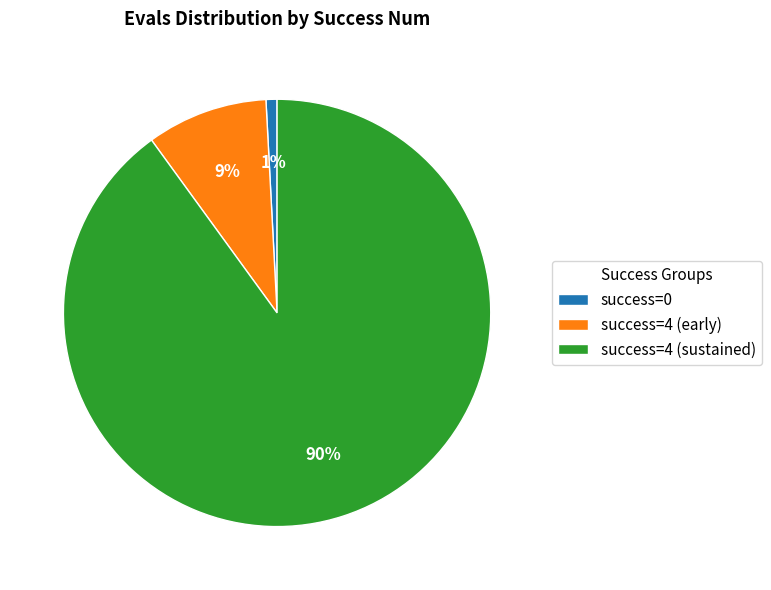

Rank the categories by value from lowest to highest.

success=0, success=4 (early), success=4 (sustained)